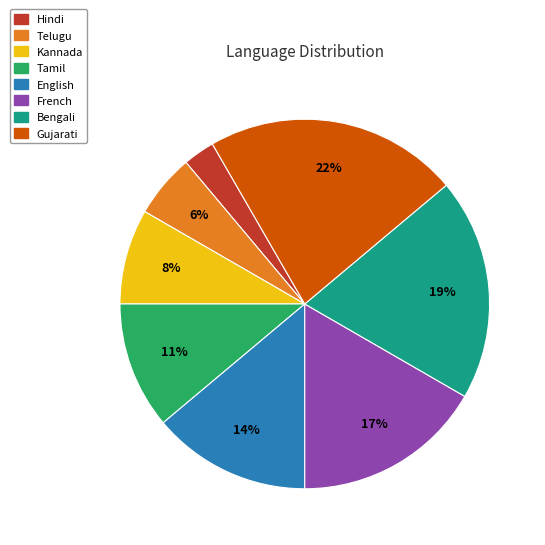

How many slices are in this pie chart?

8